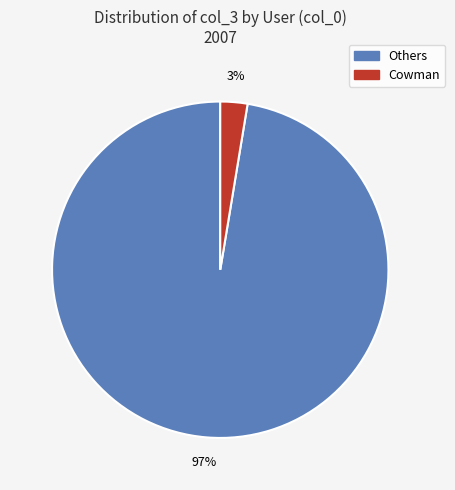

Is there a majority slice in this chart?

Yes